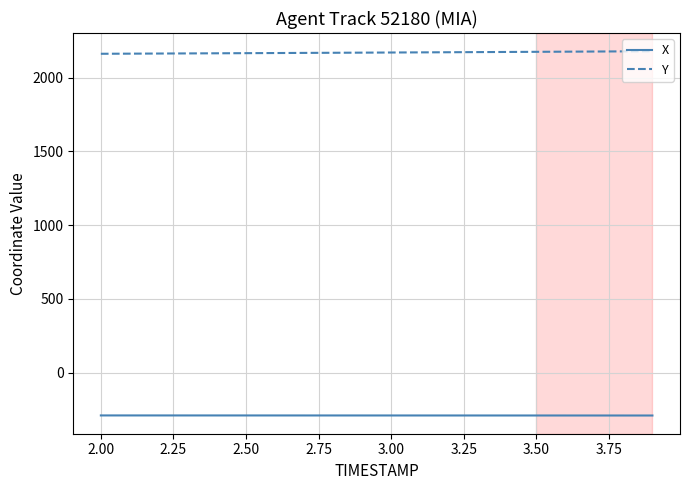

What is the smallest value displayed?

-290.3